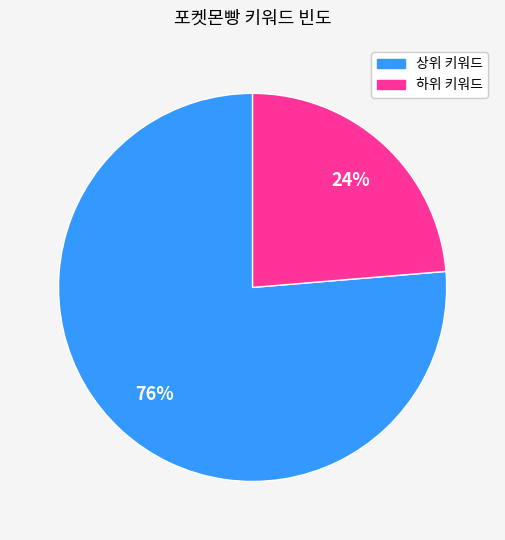

Is there any slice that represents more than half of the pie?

Yes